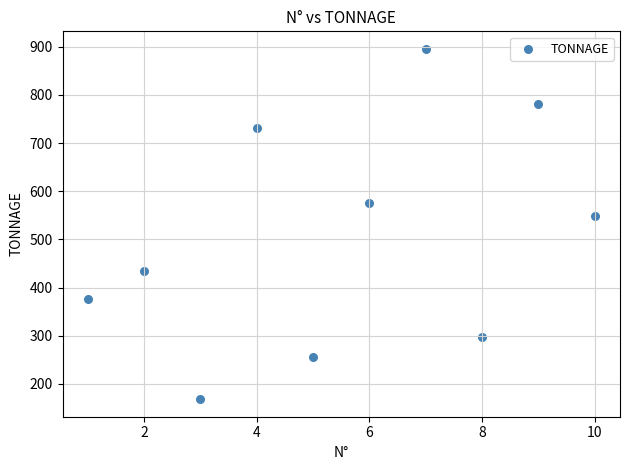

What is the range of Y values (max minus min)?

727.5